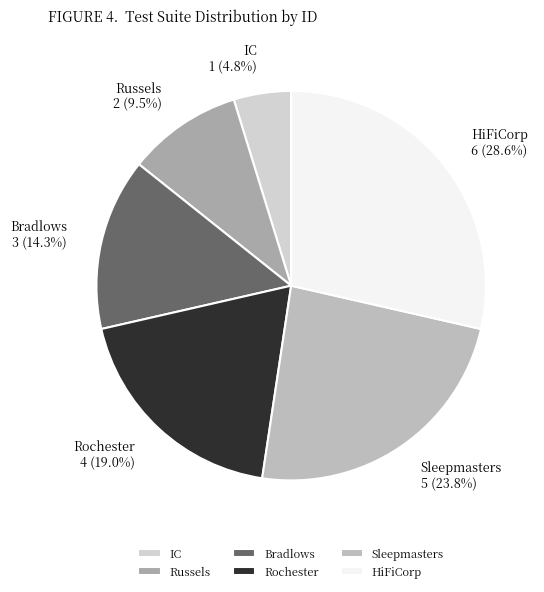

Do Russels and IC together represent more than half of the pie?

No